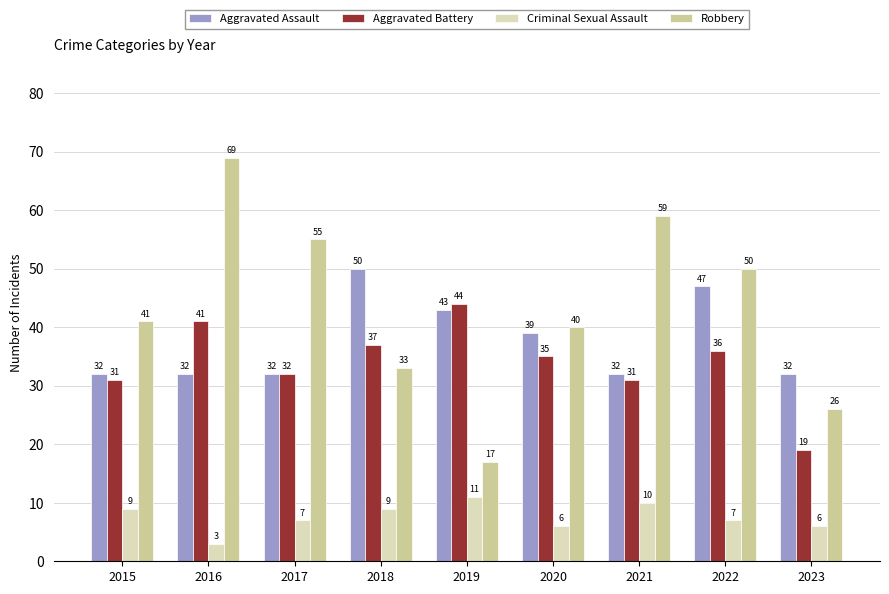

Which series has the largest range (max minus min)?

Robbery